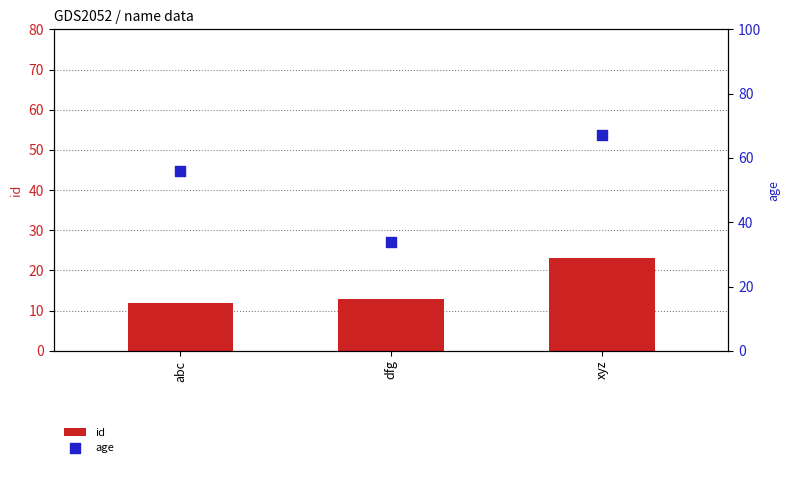

Which series has the largest Y range (max minus min)?

age